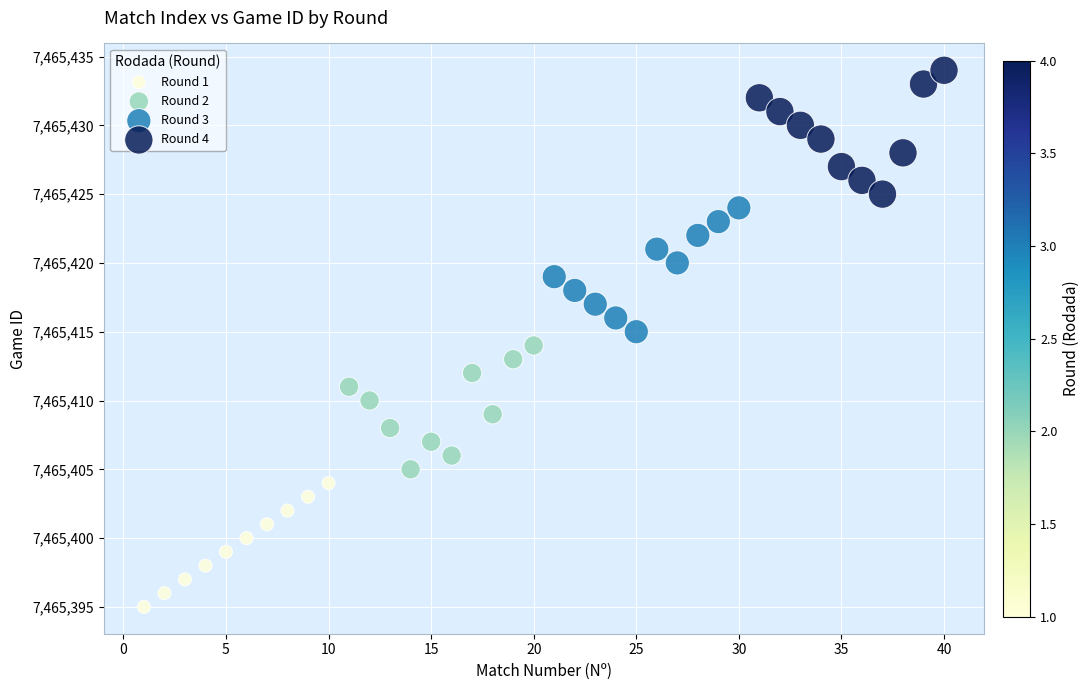

Which series contains the highest Y value?

Round 4